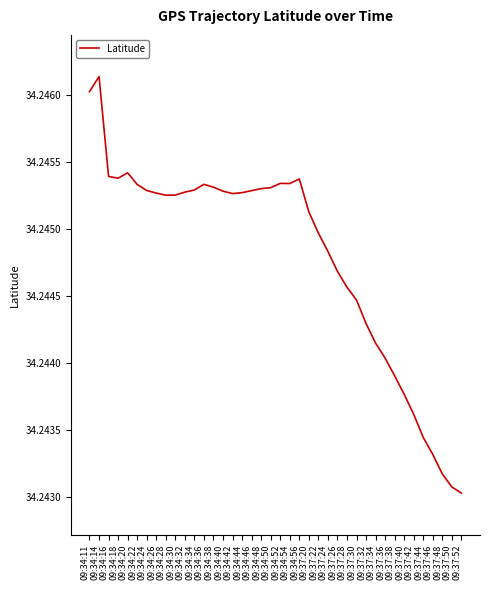

What is the sum of all values?

1369.8